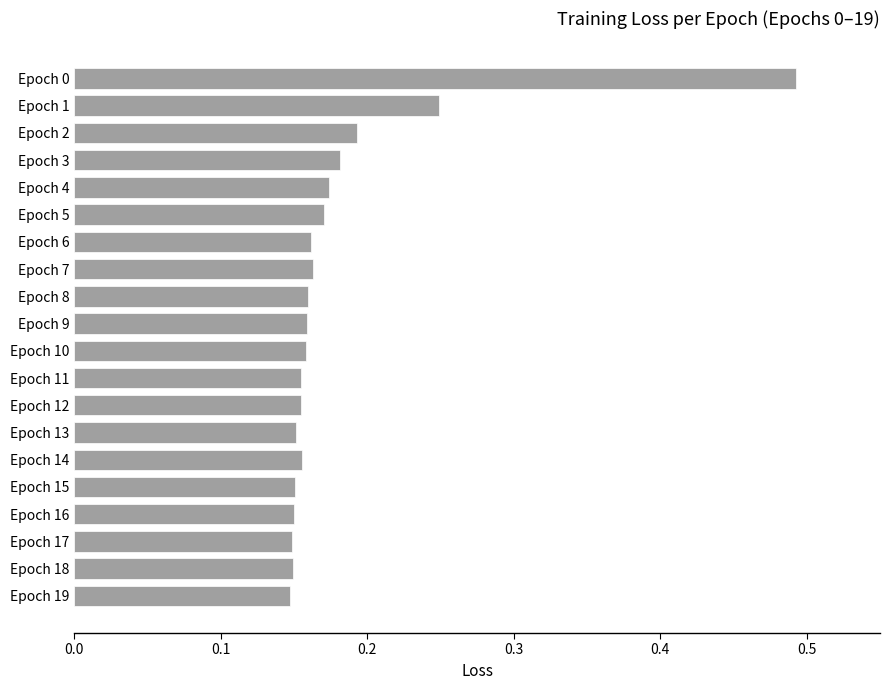

What is the sum of the values at Epoch 15 and Epoch 3?

0.3